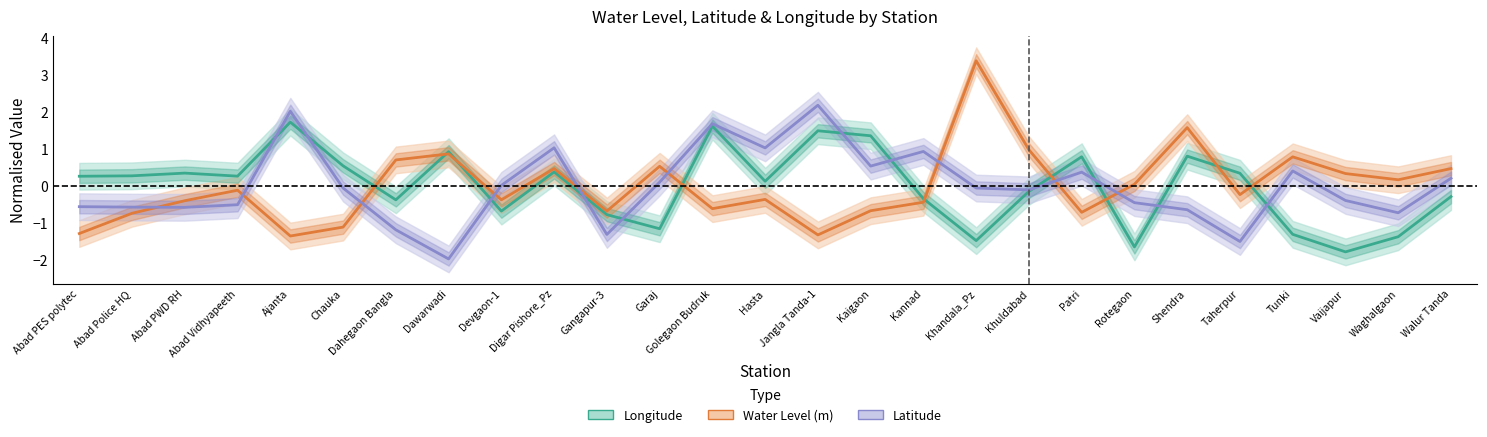

Is the value of Latitude at Abad Police HQ greater than the value of Water Level (m) at Golegaon Budruk?

Yes